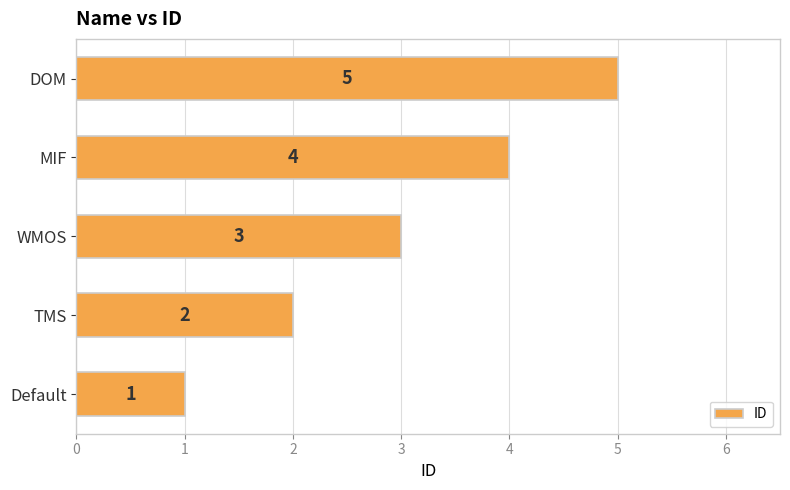

Is it true that the value at DOM is 5?

True